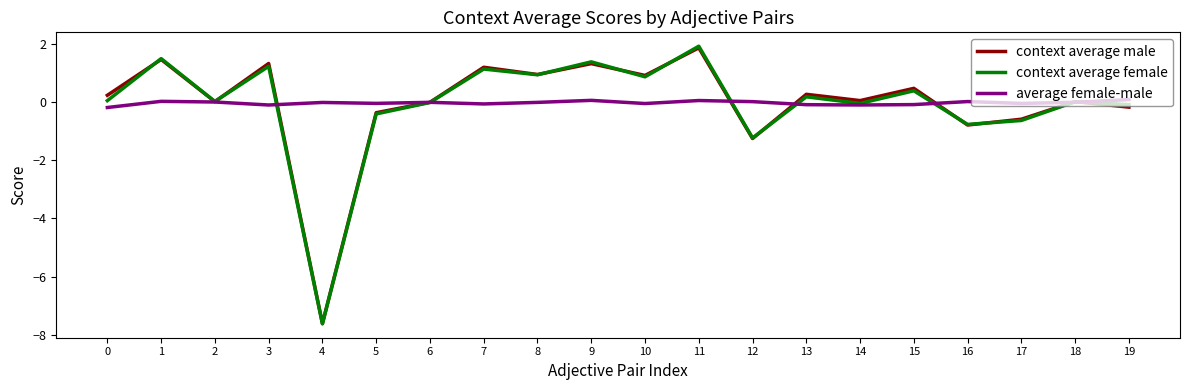

At which category does the chart reach its minimum across all series?

4